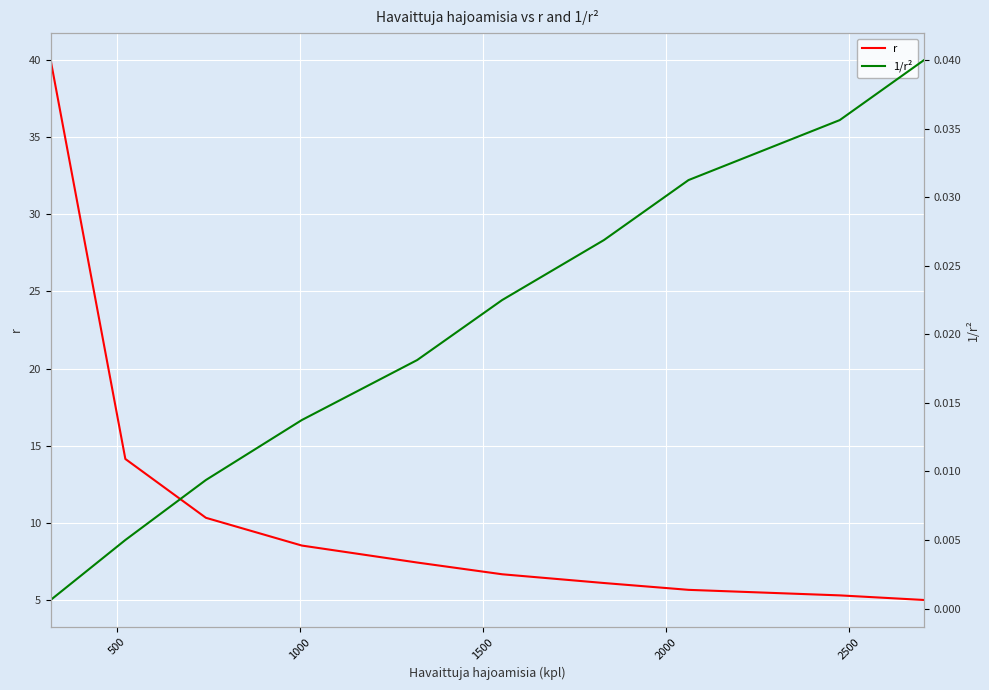

True or false: 1/r² has more than 1 interior local peaks.

False